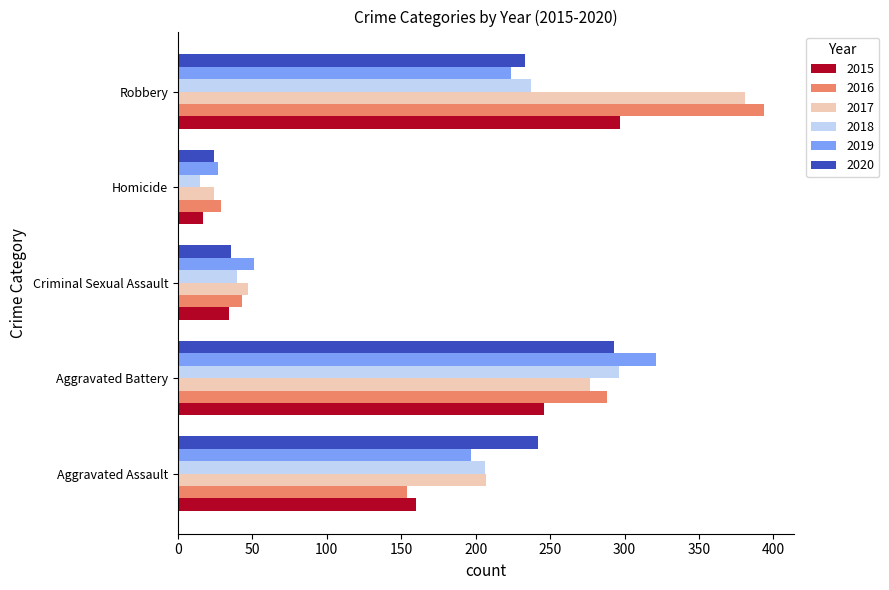

The 2019 series shows 43 at Aggravated Assault. True or false?

False